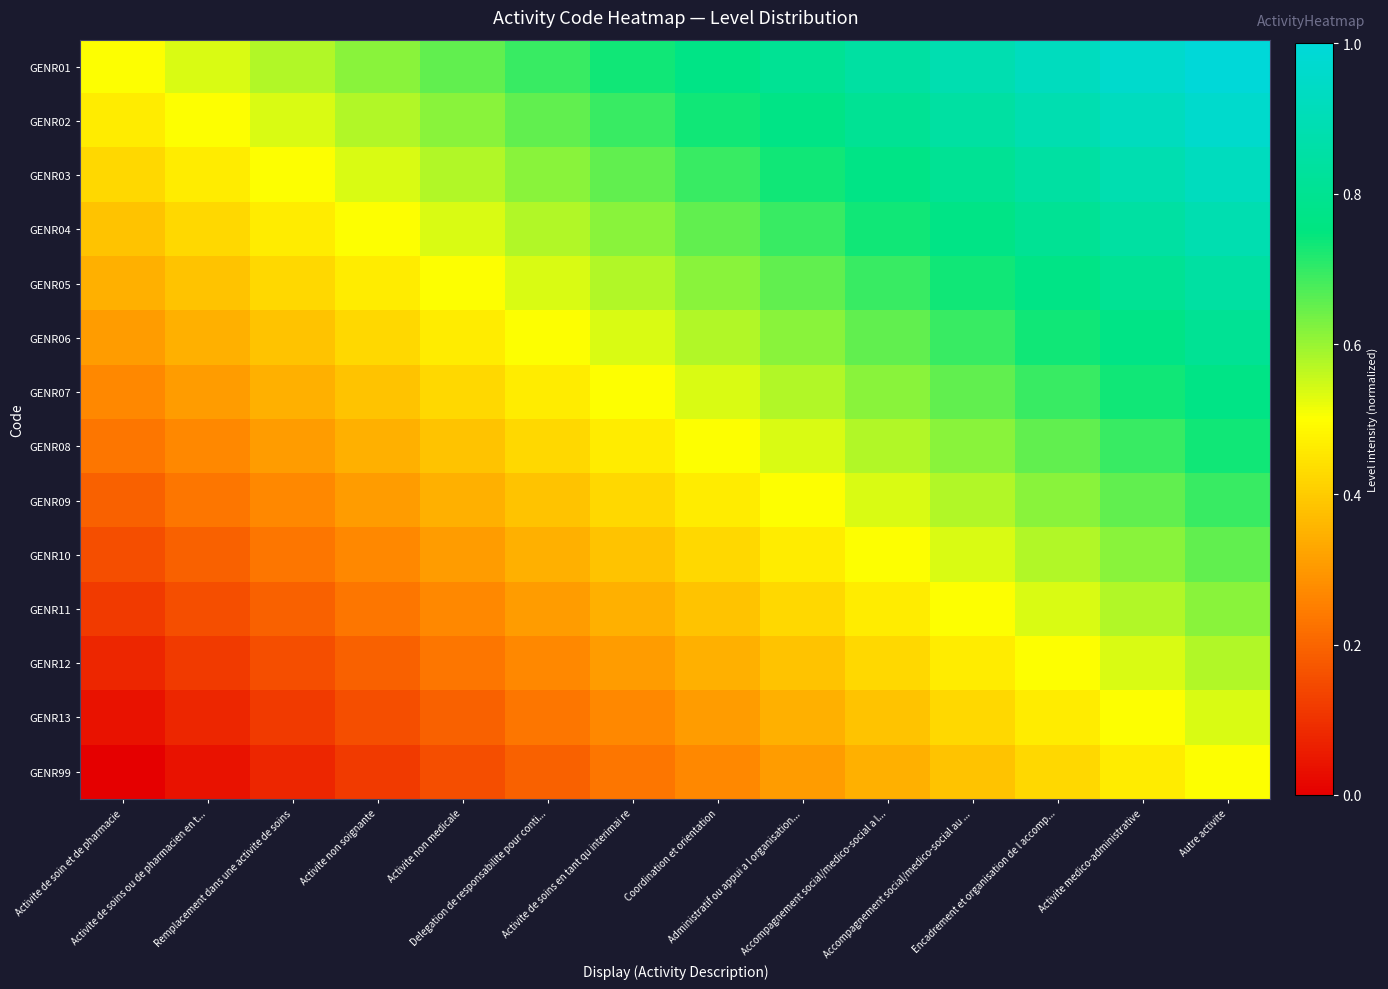

List the series in order of their peak value, lowest first.

GENR99, GENR13, GENR12, GENR11, GENR10, GENR09, GENR08, GENR07, GENR06, GENR05, GENR04, GENR03, GENR02, GENR01